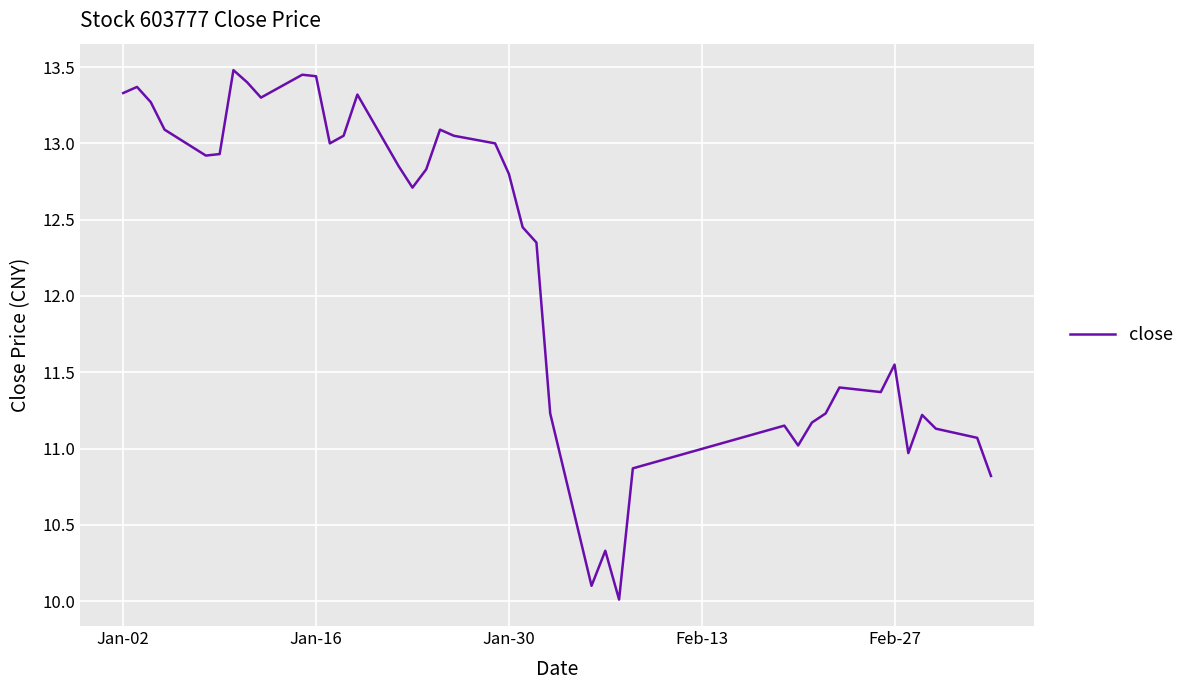

What is the greatest value displayed?

13.5